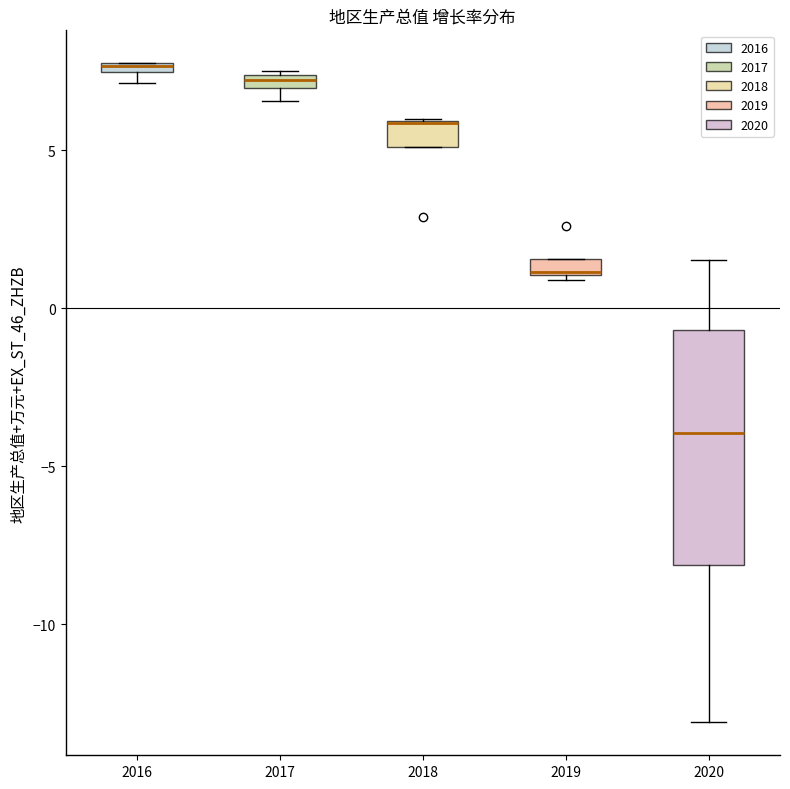

Where is the upper edge of the box at x = 2016 on the y-axis? The values are not printed on the chart, so give them approximately, as read against the axis.

8.0